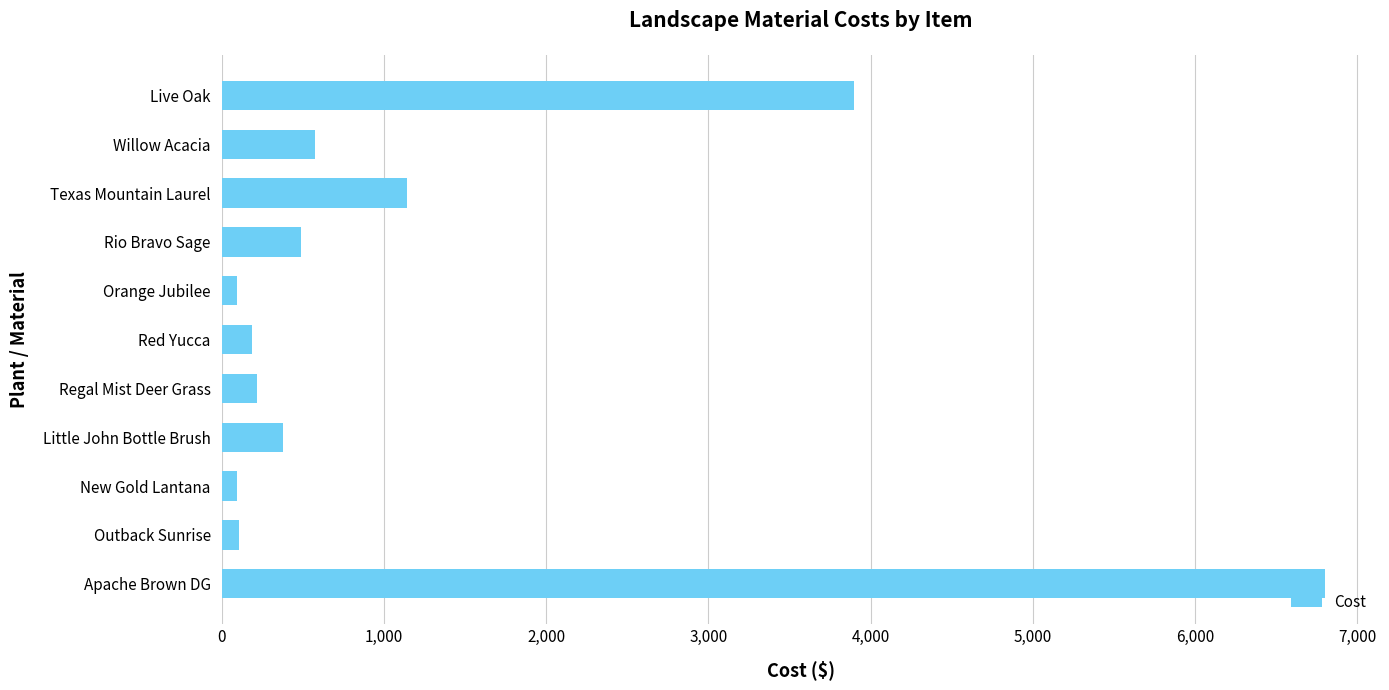

What is the maximum value shown in the chart?

6800.0